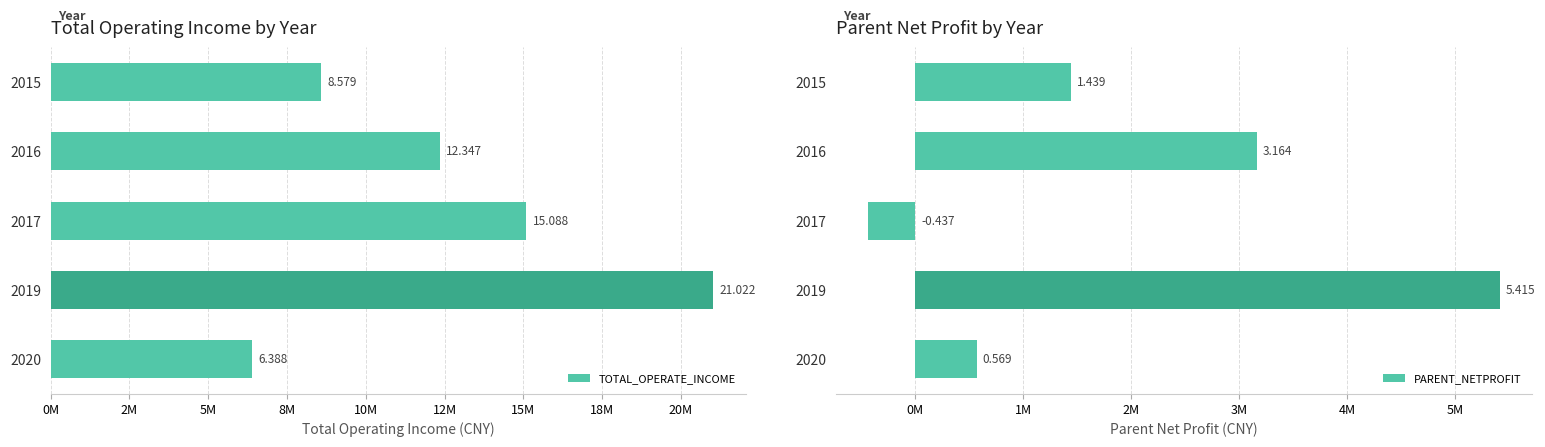

Rank the series by their average value, from highest to lowest.

TOTAL_OPERATE_INCOME, PARENT_NETPROFIT